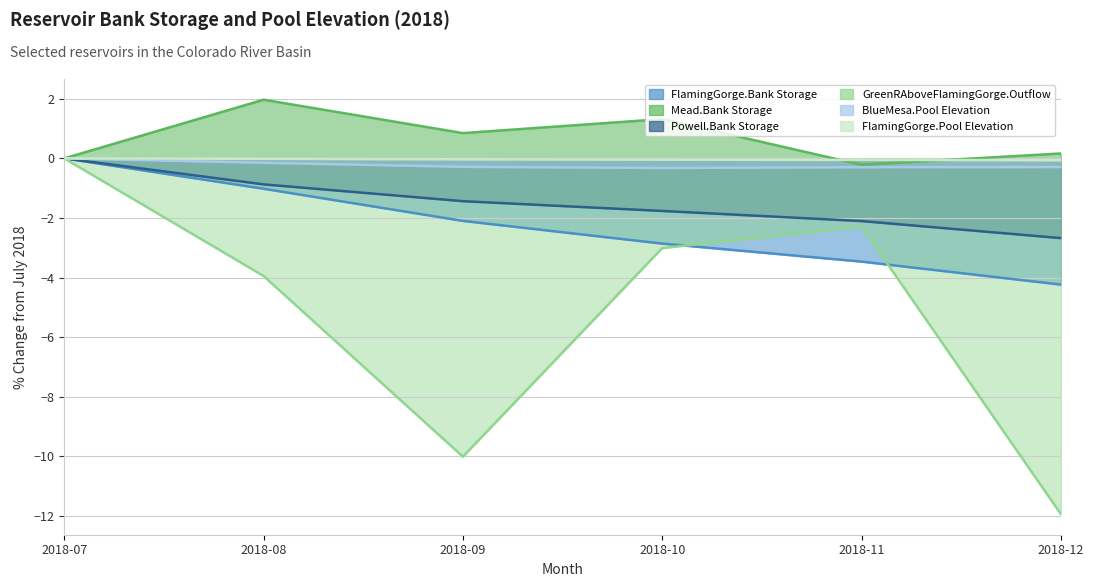

True or false: FlamingGorge.Pool Elevation and BlueMesa.Pool Elevation cross at least once.

False